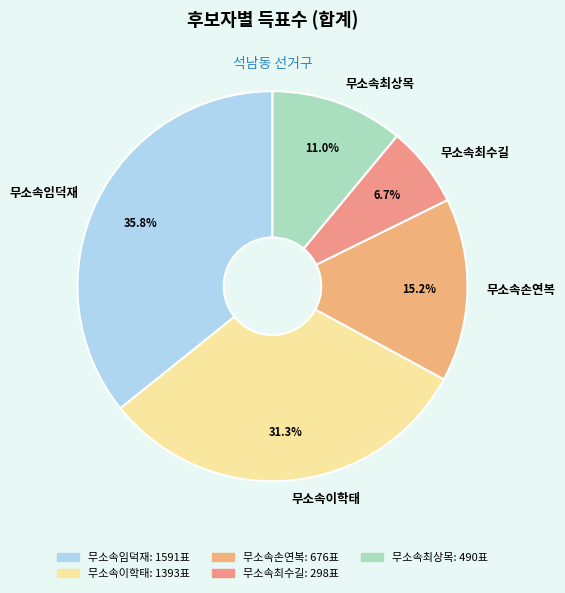

Count the number of slices in the pie.

5